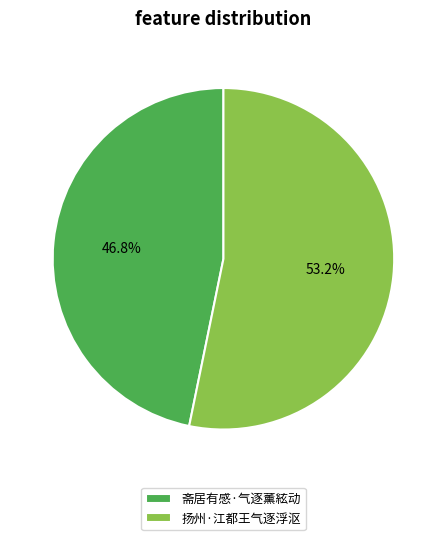

True or false: 扬州·江都王气逐浮沤 accounts for 53% of the total.

True